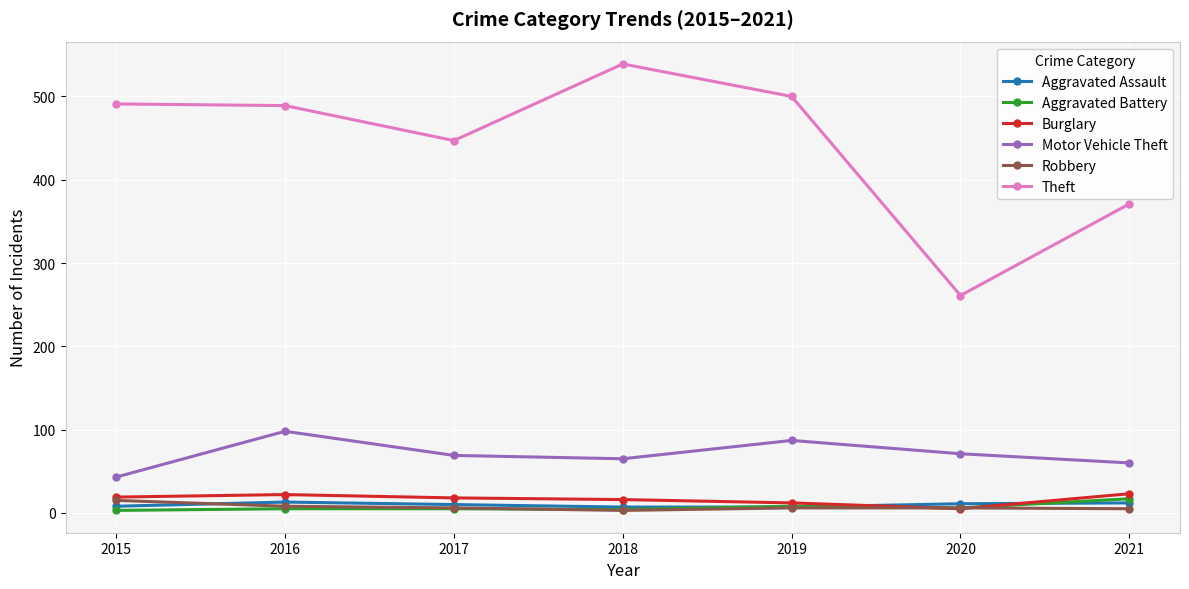

True or false: Aggravated Assault has a value of 7 at 2019.

True